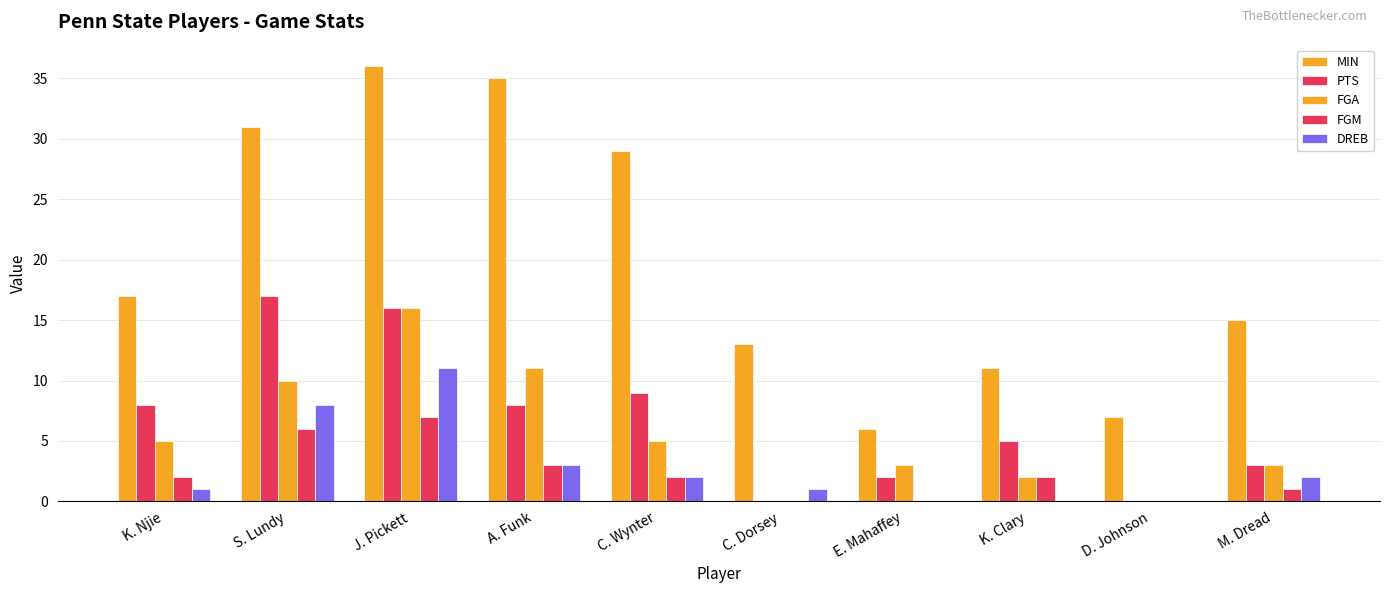

Reading right to left, what are all the values shown in this chart?

MIN: M. Dread=15	D. Johnson=7	K. Clary=11	E. Mahaffey=6	C. Dorsey=13	C. Wynter=29	A. Funk=35	J. Pickett=36	S. Lundy=31	K. Njie=17
PTS: M. Dread=3	D. Johnson=0	K. Clary=5	E. Mahaffey=2	C. Dorsey=0	C. Wynter=9	A. Funk=8	J. Pickett=16	S. Lundy=17	K. Njie=8
FGA: M. Dread=3	D. Johnson=0	K. Clary=2	E. Mahaffey=3	C. Dorsey=0	C. Wynter=5	A. Funk=11	J. Pickett=16	S. Lundy=10	K. Njie=5
FGM: M. Dread=1	D. Johnson=0	K. Clary=2	E. Mahaffey=0	C. Dorsey=0	C. Wynter=2	A. Funk=3	J. Pickett=7	S. Lundy=6	K. Njie=2
DREB: M. Dread=2	D. Johnson=0	K. Clary=0	E. Mahaffey=0	C. Dorsey=1	C. Wynter=2	A. Funk=3	J. Pickett=11	S. Lundy=8	K. Njie=1